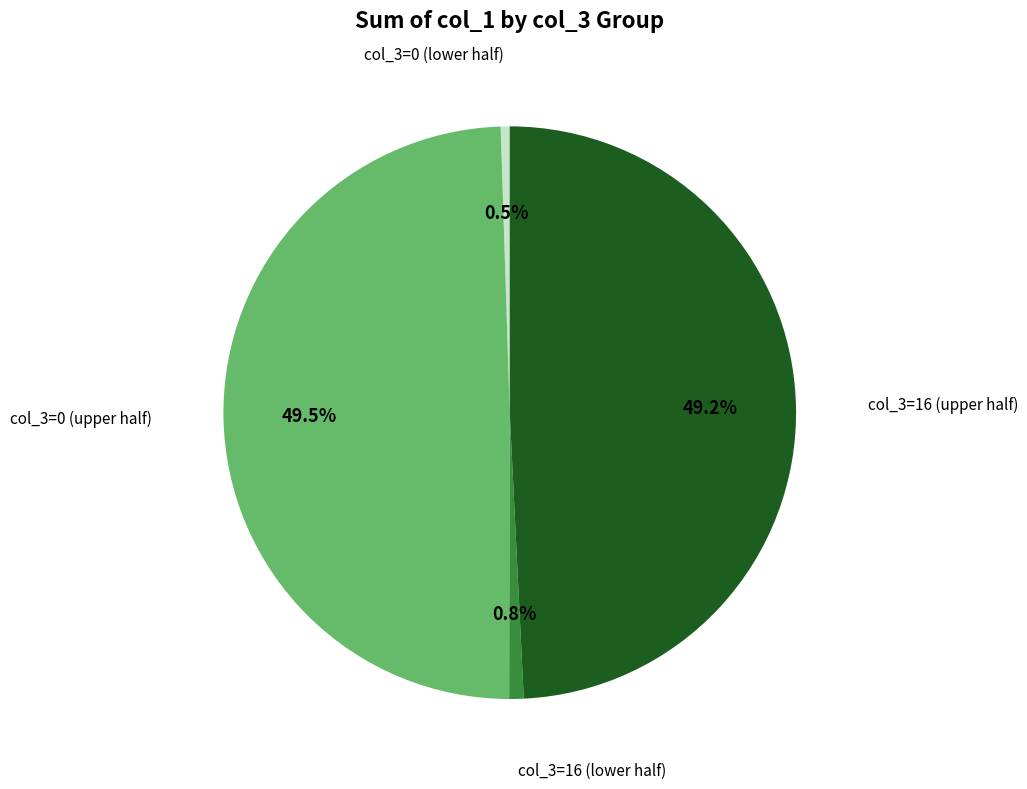

Is there any slice that represents more than half of the pie?

No